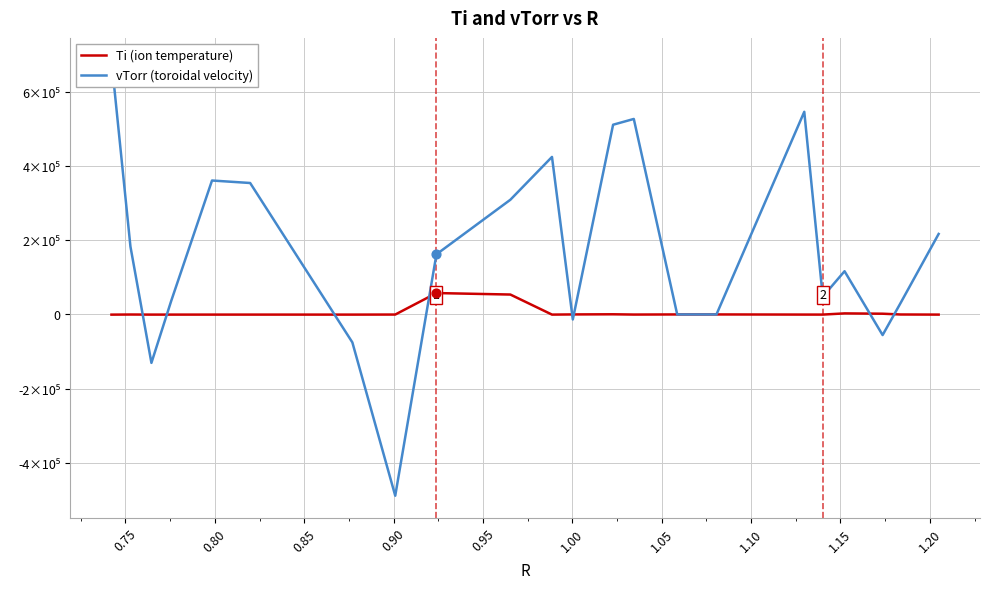

Which series has the largest Y range (max minus min)?

vTorr